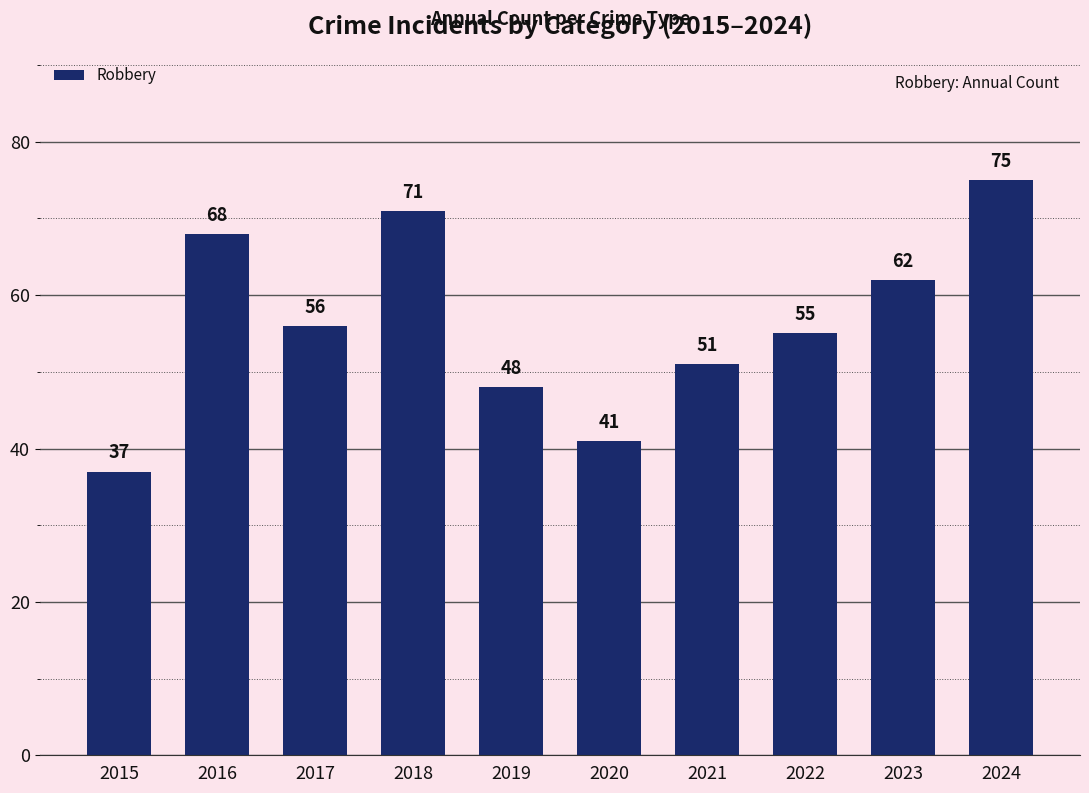

How many data points are less than 56?

5